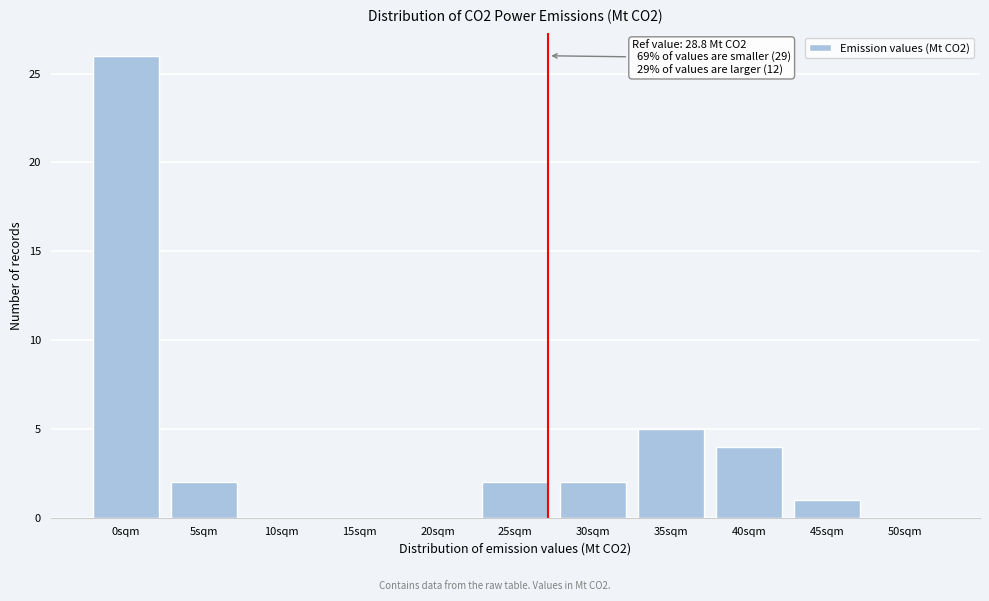

Reading right to left, what are all the values shown in this chart?

50sqm=0	45sqm=1	40sqm=4	35sqm=5	30sqm=2	25sqm=2	20sqm=0	15sqm=0	10sqm=0	5sqm=2	0sqm=26